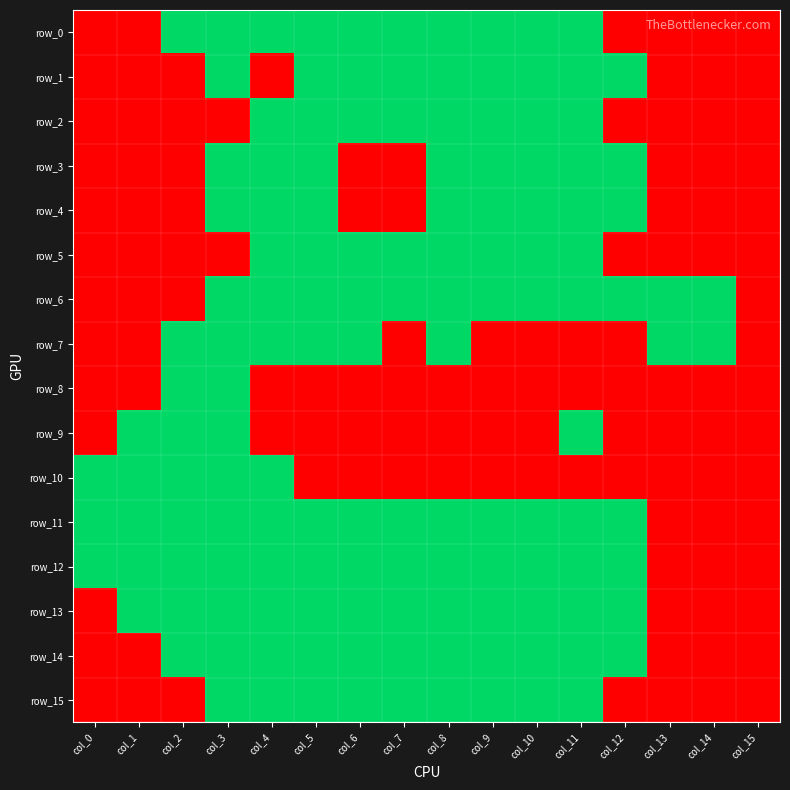

Reading left to right, list all the values displayed in this chart.

row_0: col_0=0	col_1=0	col_2=1	col_3=1	col_4=1	col_5=1	col_6=1	col_7=1	col_8=1	col_9=1	col_10=1	col_11=1	col_12=0	col_13=0	col_14=0	col_15=0
row_1: col_0=0	col_1=0	col_2=0	col_3=1	col_4=0	col_5=1	col_6=1	col_7=1	col_8=1	col_9=1	col_10=1	col_11=1	col_12=1	col_13=0	col_14=0	col_15=0
row_2: col_0=0	col_1=0	col_2=0	col_3=0	col_4=1	col_5=1	col_6=1	col_7=1	col_8=1	col_9=1	col_10=1	col_11=1	col_12=0	col_13=0	col_14=0	col_15=0
row_3: col_0=0	col_1=0	col_2=0	col_3=1	col_4=1	col_5=1	col_6=0	col_7=0	col_8=1	col_9=1	col_10=1	col_11=1	col_12=1	col_13=0	col_14=0	col_15=0
row_4: col_0=0	col_1=0	col_2=0	col_3=1	col_4=1	col_5=1	col_6=0	col_7=0	col_8=1	col_9=1	col_10=1	col_11=1	col_12=1	col_13=0	col_14=0	col_15=0
row_5: col_0=0	col_1=0	col_2=0	col_3=0	col_4=1	col_5=1	col_6=1	col_7=1	col_8=1	col_9=1	col_10=1	col_11=1	col_12=0	col_13=0	col_14=0	col_15=0
row_6: col_0=0	col_1=0	col_2=0	col_3=1	col_4=1	col_5=1	col_6=1	col_7=1	col_8=1	col_9=1	col_10=1	col_11=1	col_12=1	col_13=1	col_14=1	col_15=0
row_7: col_0=0	col_1=0	col_2=1	col_3=1	col_4=1	col_5=1	col_6=1	col_7=0	col_8=1	col_9=0	col_10=0	col_11=0	col_12=0	col_13=1	col_14=1	col_15=0
row_8: col_0=0	col_1=0	col_2=1	col_3=1	col_4=0	col_5=0	col_6=0	col_7=0	col_8=0	col_9=0	col_10=0	col_11=0	col_12=0	col_13=0	col_14=0	col_15=0
row_9: col_0=0	col_1=1	col_2=1	col_3=1	col_4=0	col_5=0	col_6=0	col_7=0	col_8=0	col_9=0	col_10=0	col_11=1	col_12=0	col_13=0	col_14=0	col_15=0
row_10: col_0=1	col_1=1	col_2=1	col_3=1	col_4=1	col_5=0	col_6=0	col_7=0	col_8=0	col_9=0	col_10=0	col_11=0	col_12=0	col_13=0	col_14=0	col_15=0
row_11: col_0=1	col_1=1	col_2=1	col_3=1	col_4=1	col_5=1	col_6=1	col_7=1	col_8=1	col_9=1	col_10=1	col_11=1	col_12=1	col_13=0	col_14=0	col_15=0
row_12: col_0=1	col_1=1	col_2=1	col_3=1	col_4=1	col_5=1	col_6=1	col_7=1	col_8=1	col_9=1	col_10=1	col_11=1	col_12=1	col_13=0	col_14=0	col_15=0
row_13: col_0=0	col_1=1	col_2=1	col_3=1	col_4=1	col_5=1	col_6=1	col_7=1	col_8=1	col_9=1	col_10=1	col_11=1	col_12=1	col_13=0	col_14=0	col_15=0
row_14: col_0=0	col_1=0	col_2=1	col_3=1	col_4=1	col_5=1	col_6=1	col_7=1	col_8=1	col_9=1	col_10=1	col_11=1	col_12=1	col_13=0	col_14=0	col_15=0
row_15: col_0=0	col_1=0	col_2=0	col_3=1	col_4=1	col_5=1	col_6=1	col_7=1	col_8=1	col_9=1	col_10=1	col_11=1	col_12=0	col_13=0	col_14=0	col_15=0